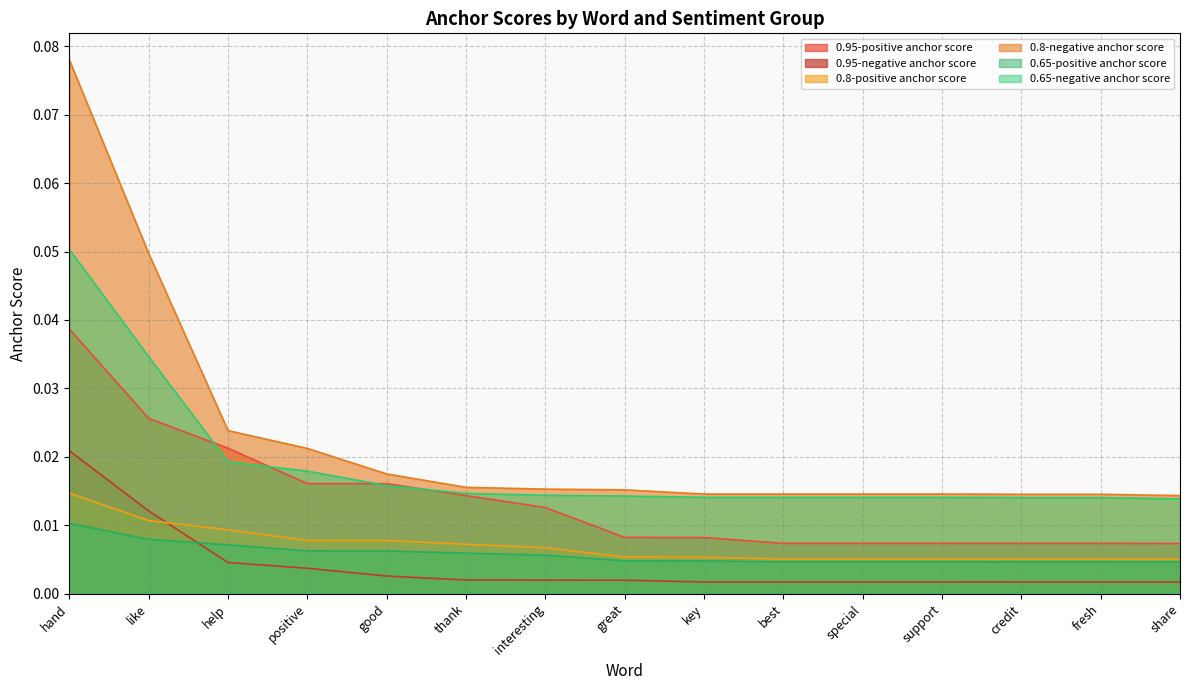

List the series in order of their peak value, highest first.

0.8-negative anchor score, 0.65-negative anchor score, 0.95-positive anchor score, 0.95-negative anchor score, 0.8-positive anchor score, 0.65-positive anchor score